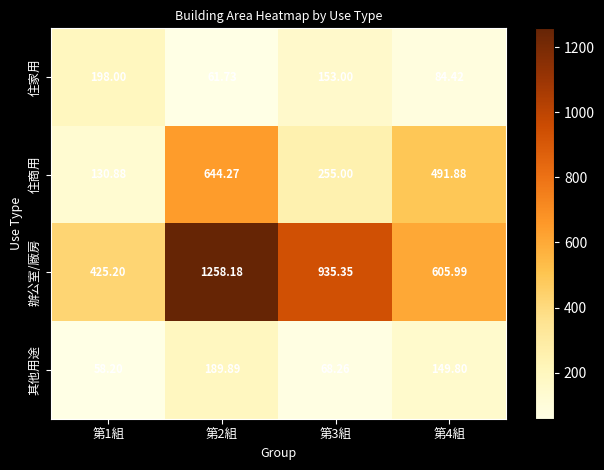

Which series has the largest total across all categories?

辦公室/廠房